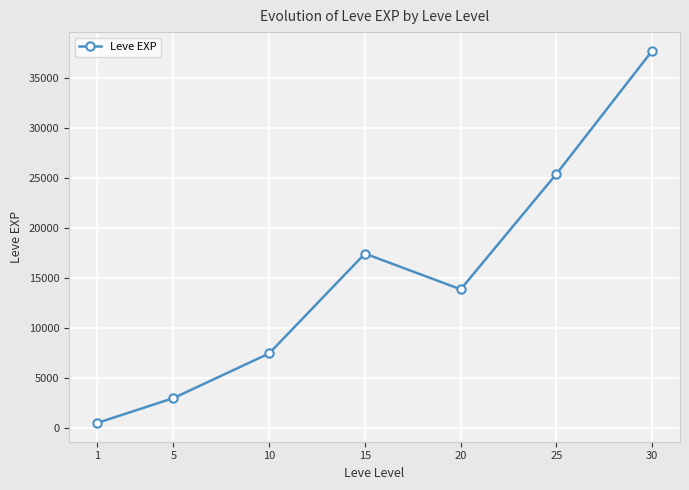

Rank the categories by value from highest to lowest.

30, 25, 15, 20, 10, 5, 1